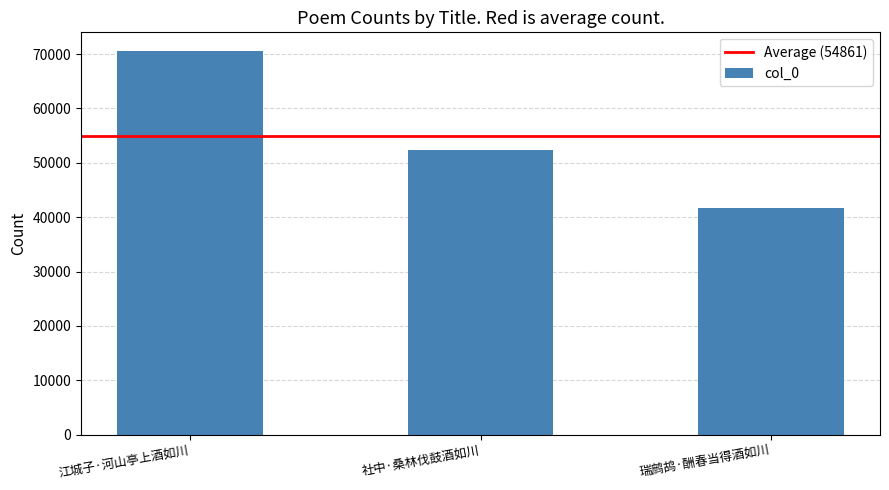

True or false: the data shows 81635 at 社中·桑林伐鼓酒如川.

False